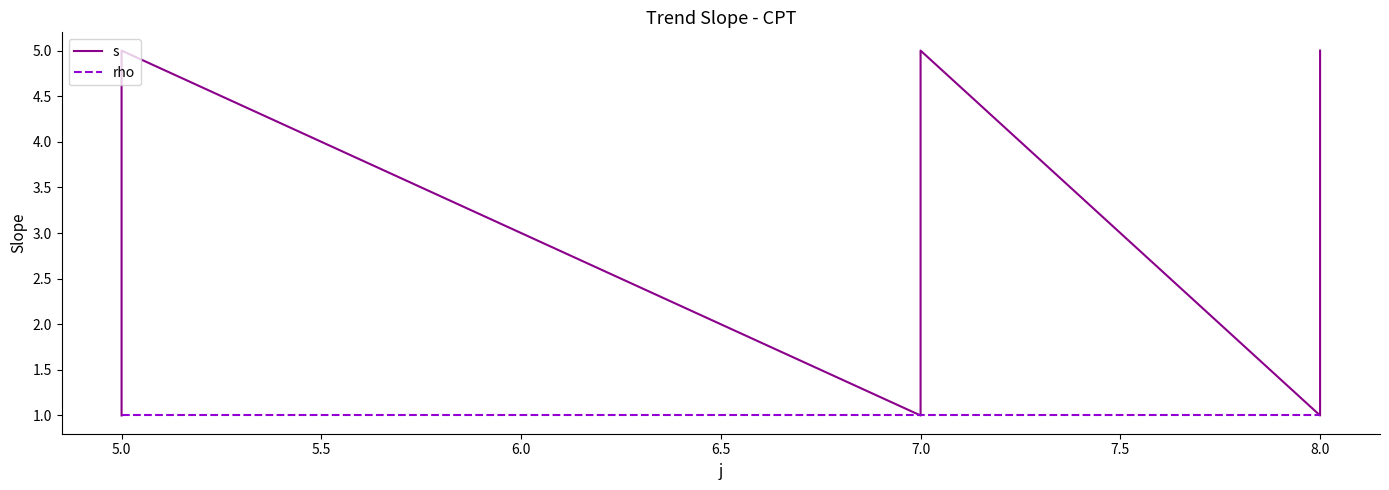

Which series has the widest spread of values?

s